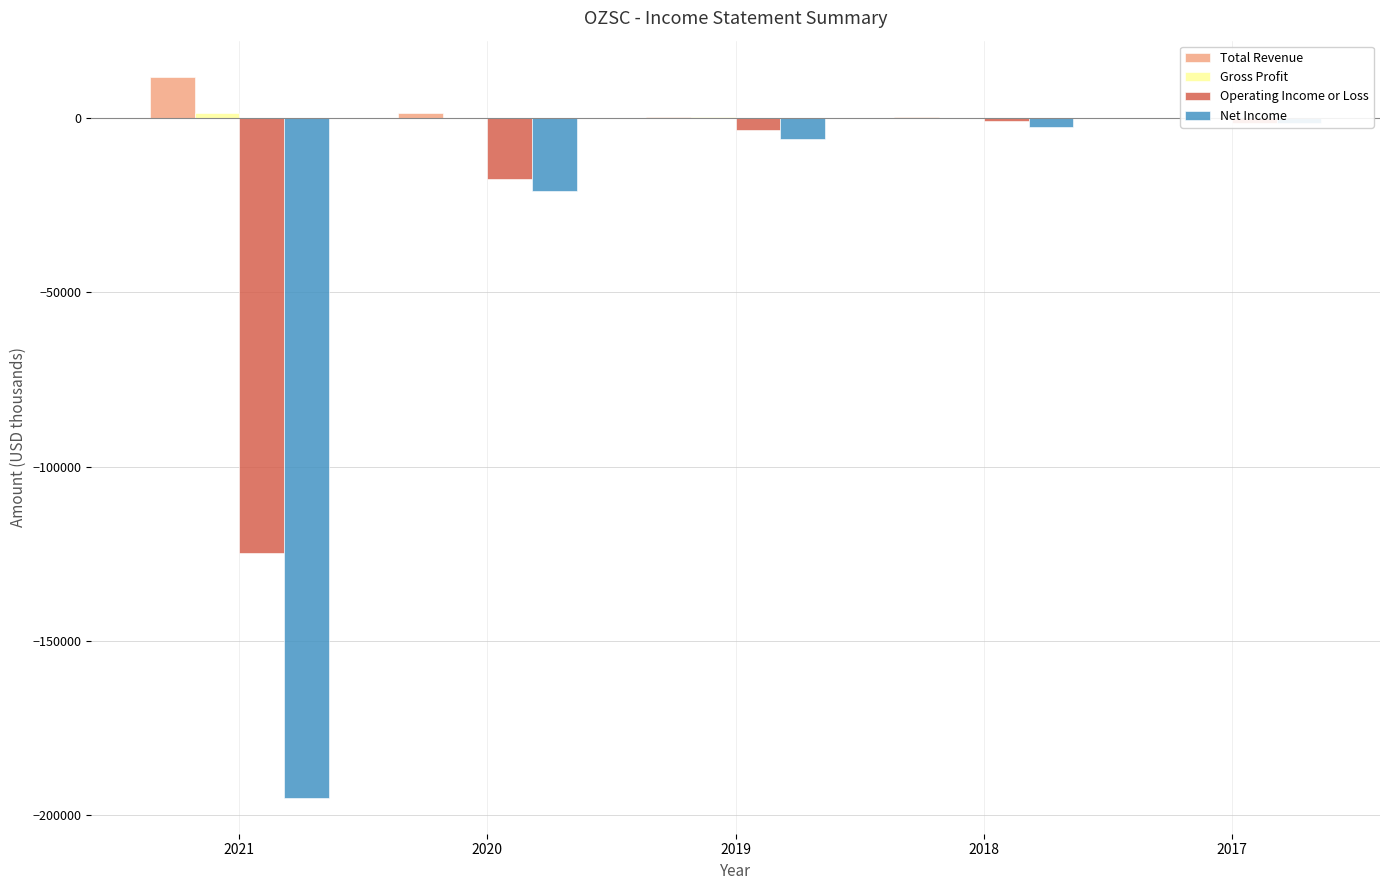

Where is Gross Profit nearest to the value 800?

2019